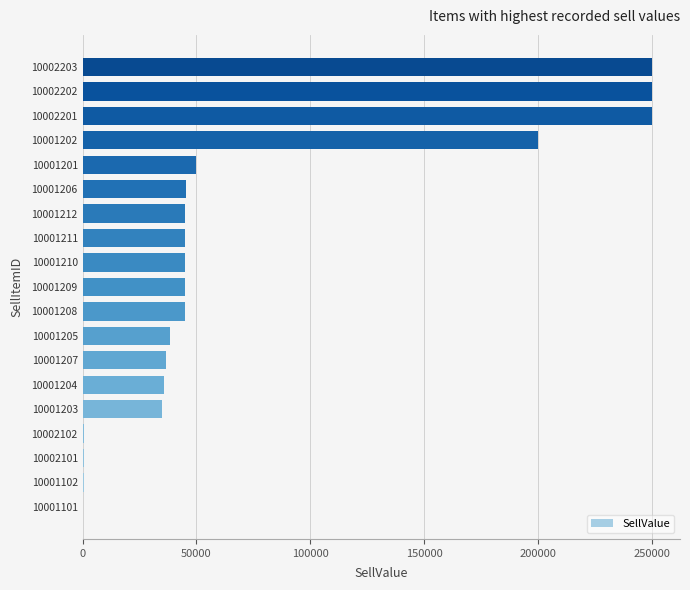

Which has a higher value, 10001203 or 10001208?

10001208